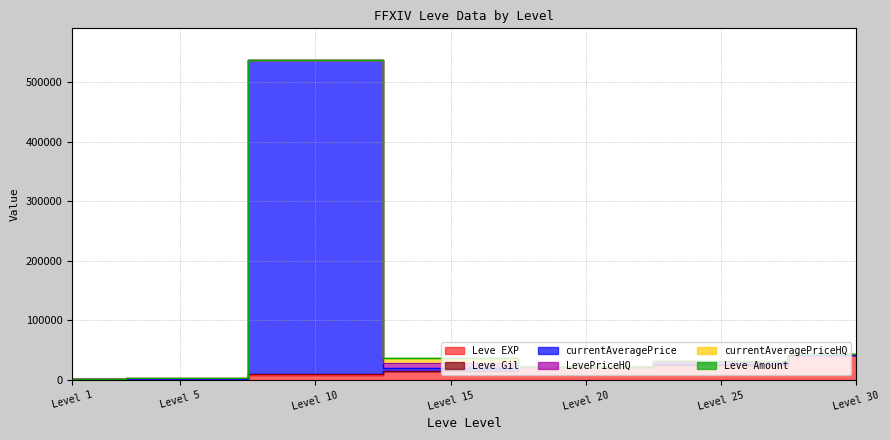

How many times do Leve EXP and currentAveragePrice cross each other?

2